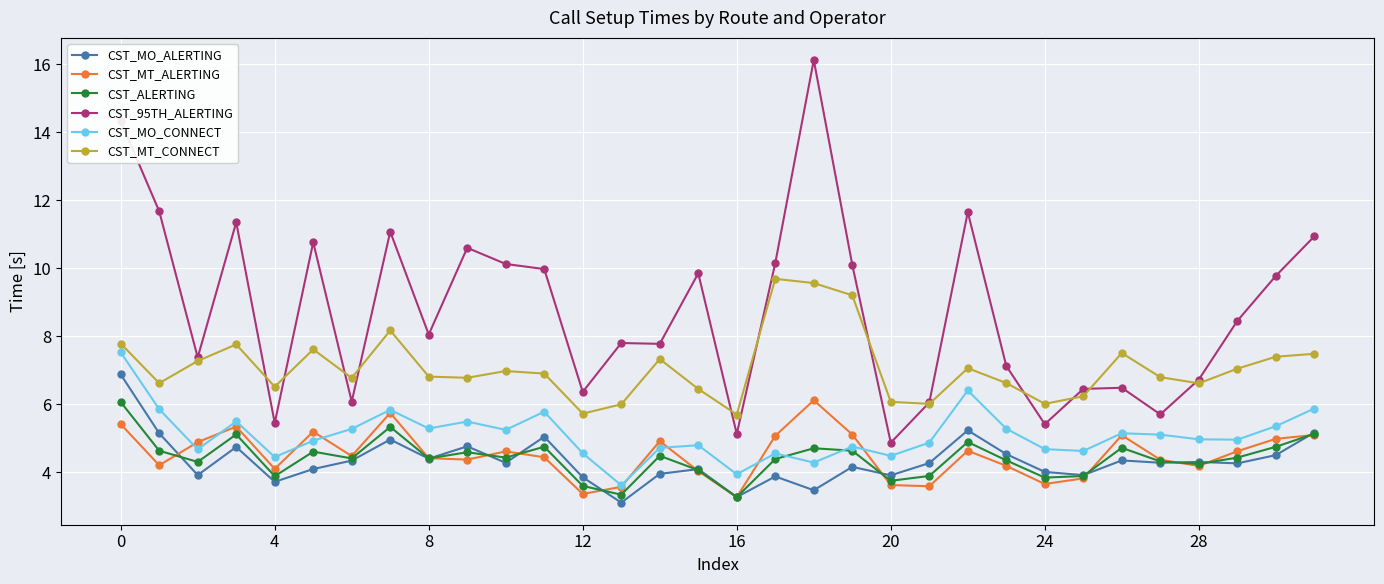

Which series has the largest total across all categories?

CST_95TH_ALERTING